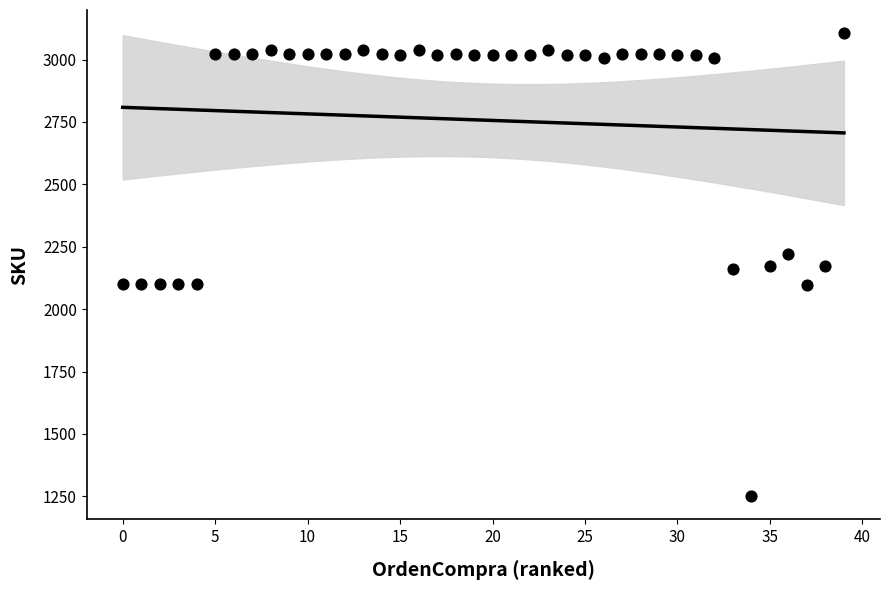

What is the range of X values (max minus min)?

39